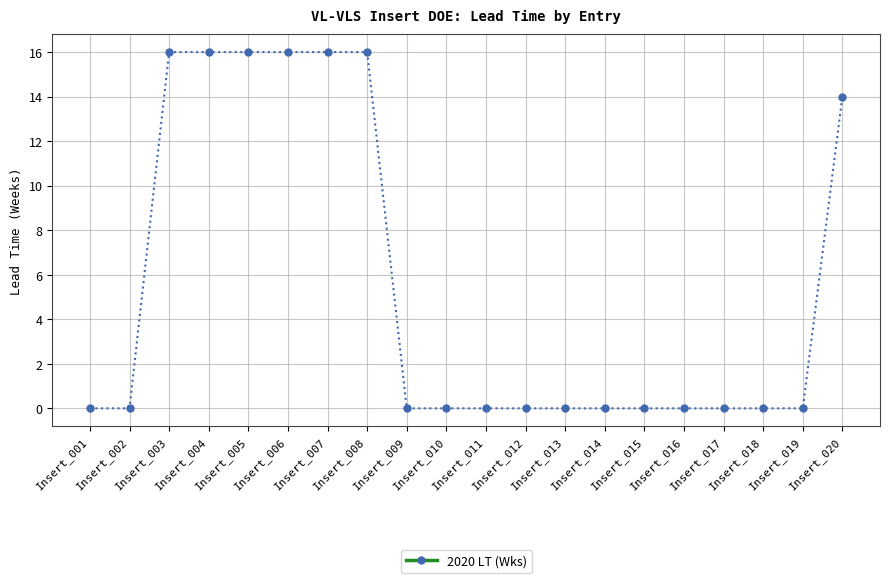

How many distinct data groups are displayed?

1